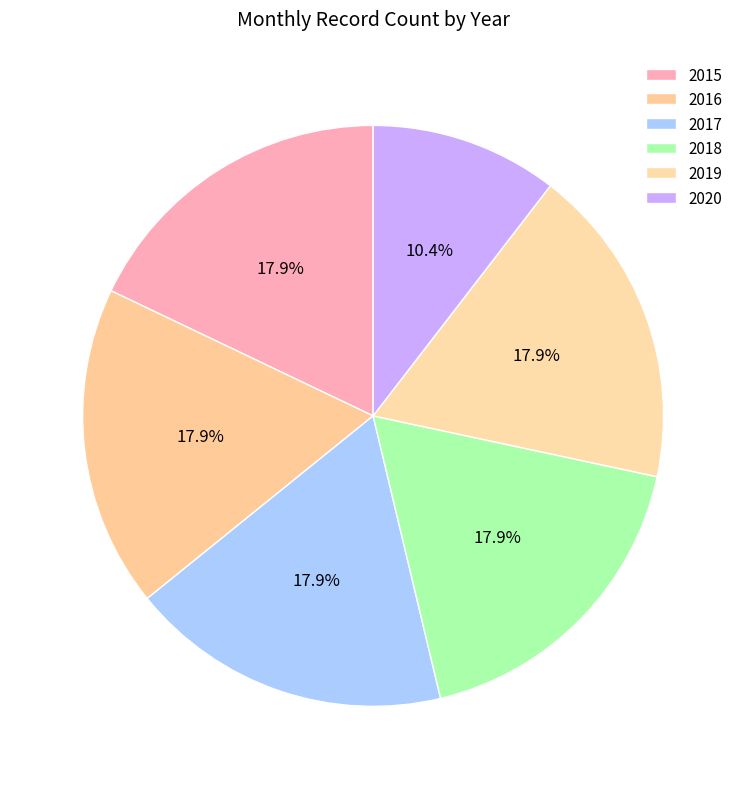

What portion of the pie excludes 2019?

82.1%